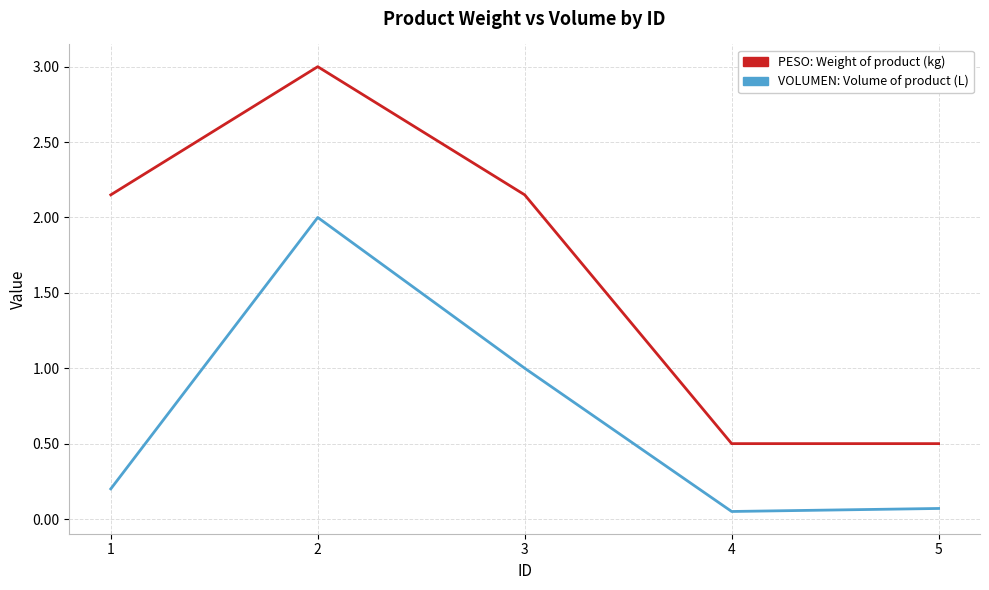

What is the spread (max minus min) of values at 5?

0.4